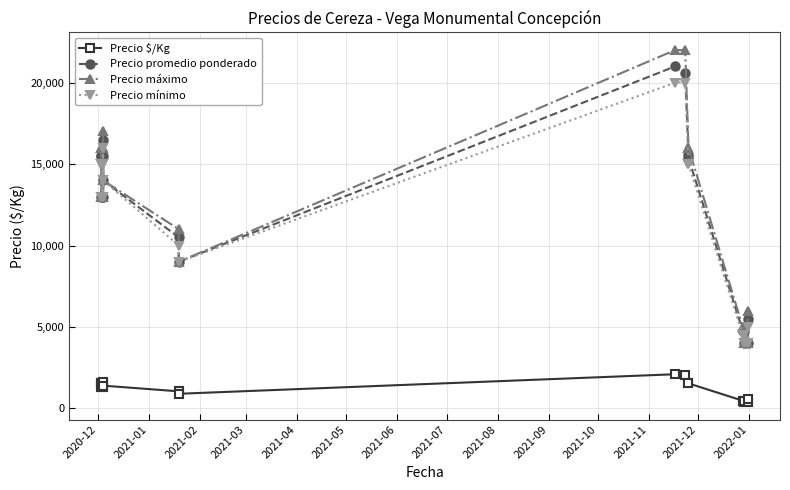

True or false: Precio $/Kg and Precio promedio ponderado cross at least once.

False